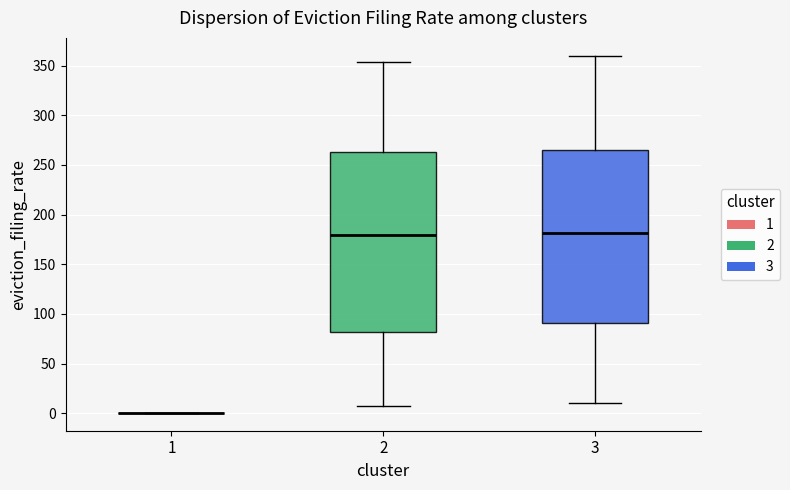

Reading left to right, read every box against the y-axis: the position of its median line, the range the box covers, and the ends of its whiskers. The values are not printed on the chart, so give them approximately, as read against the axis.

1: box collapsed to a line at 0, whiskers 0 to 0
2: median 180, box 80 to 265, whiskers 10 to 355
3: median 180, box 90 to 265, whiskers 10 to 360